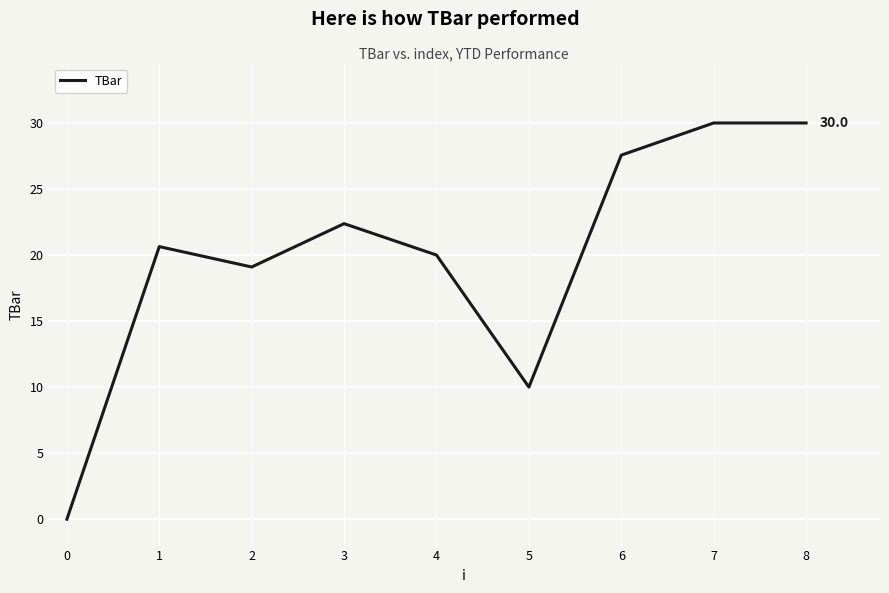

Reading right to left, transcribe all the data shown in this chart.

30.0	30.0	27.6	10.0	20.0	22.4	19.1	20.6	0.0